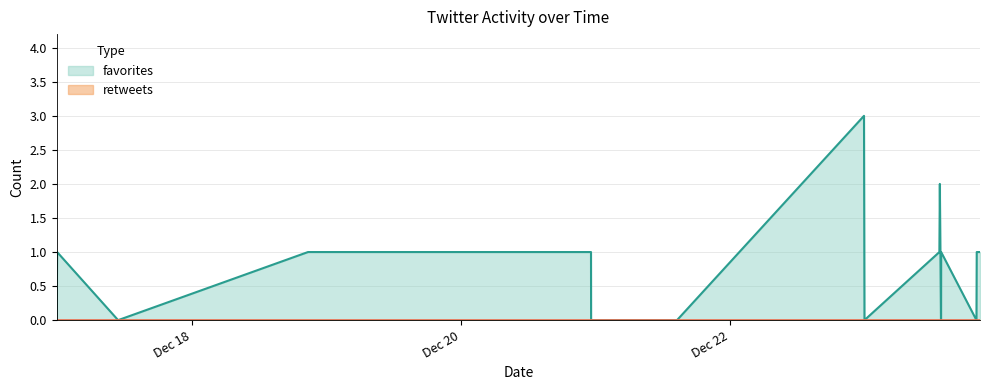

How many interior local peaks (higher than both neighbors) does the data have?

4